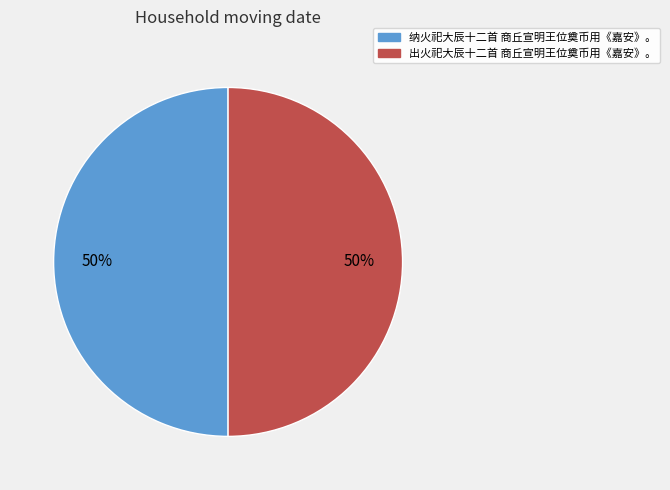

Combined, do 出火祀大辰十二首 商丘宣明王位奠币用《嘉安》。 and 纳火祀大辰十二首 商丘宣明王位奠币用《嘉安》。 account for over 50%?

Yes